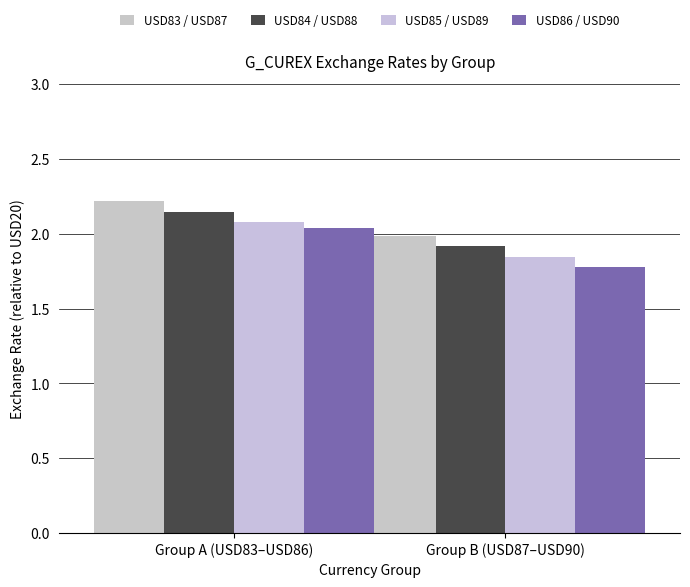

How many bars are there in each group?

4